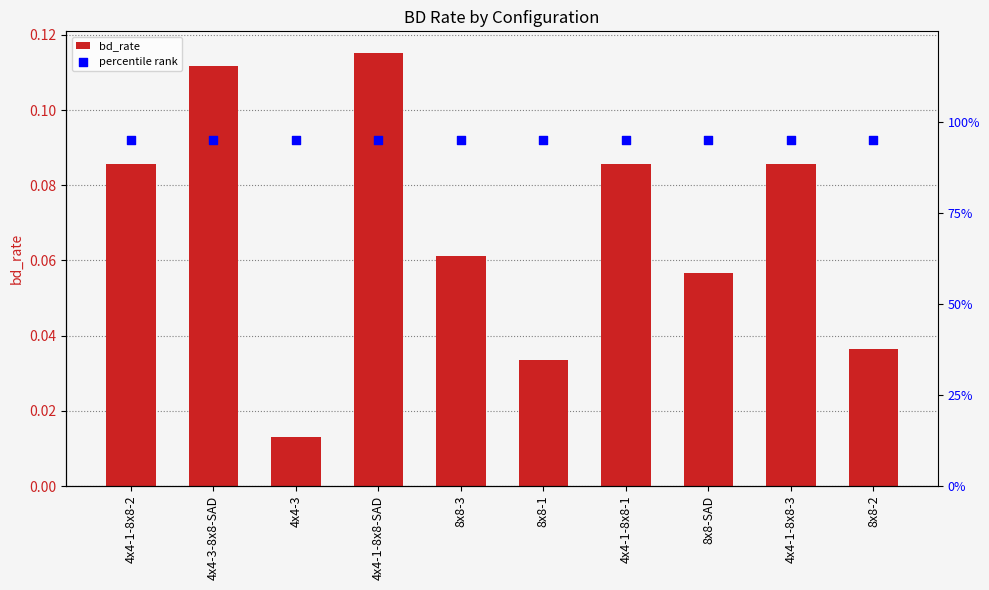

Is the value of percentile rank at 4x4-1-8x8-3 greater than the value of bd_rate at 8x8-3?

Yes